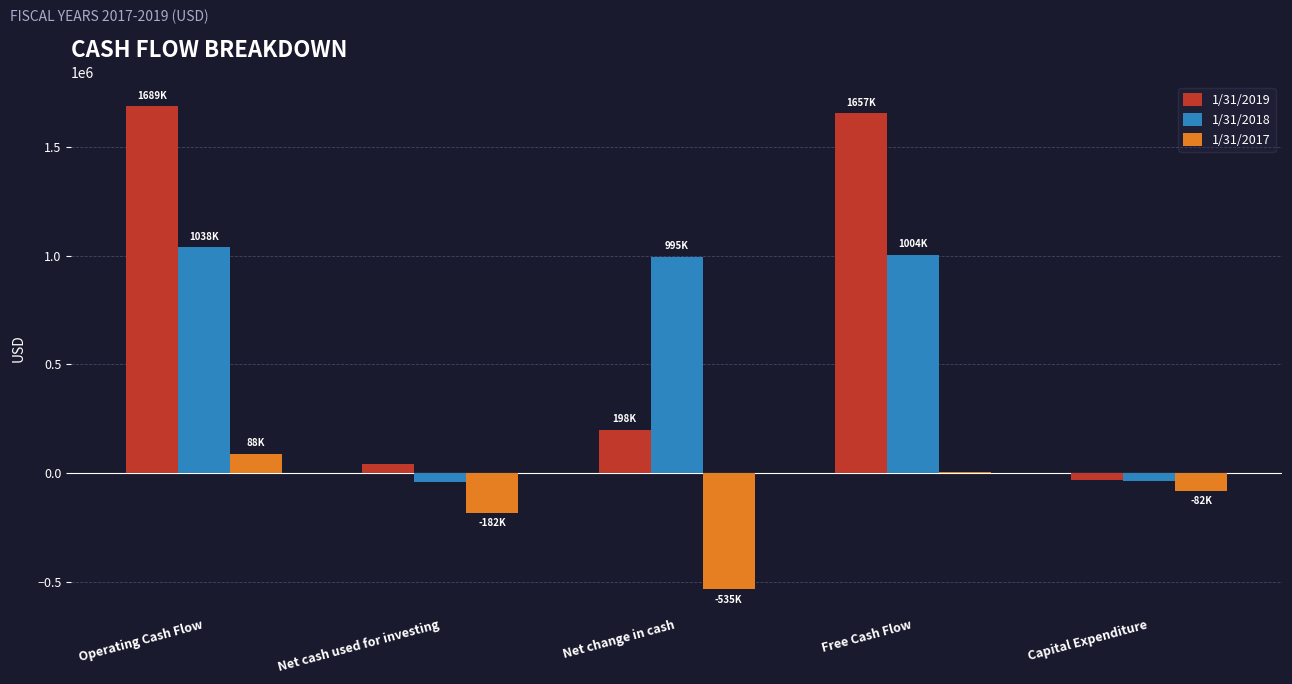

Which series changed the most between Operating Cash Flow and Free Cash Flow?

1/31/2017